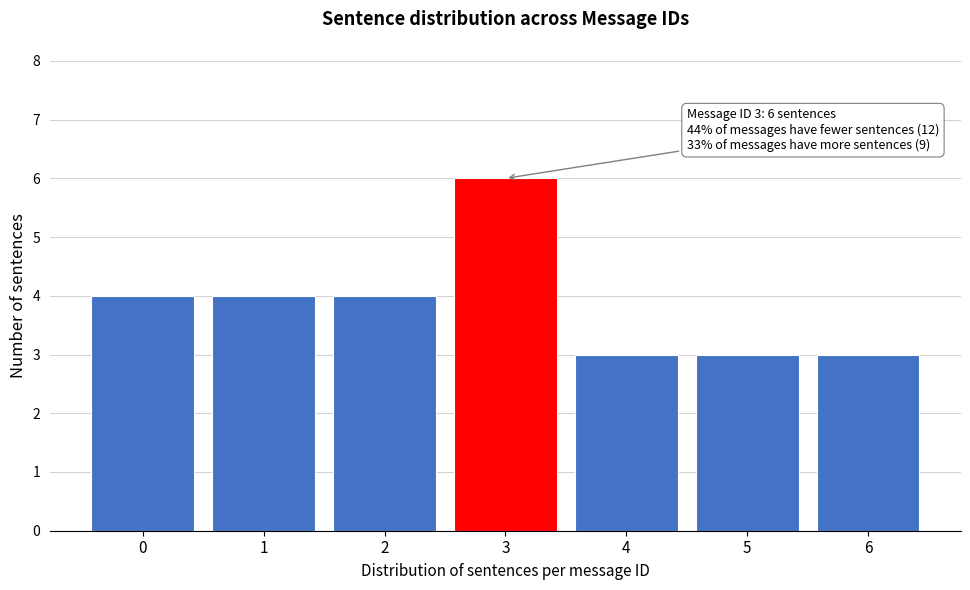

Reading left to right, extract all data points from this chart.

4	4	4	6	3	3	3